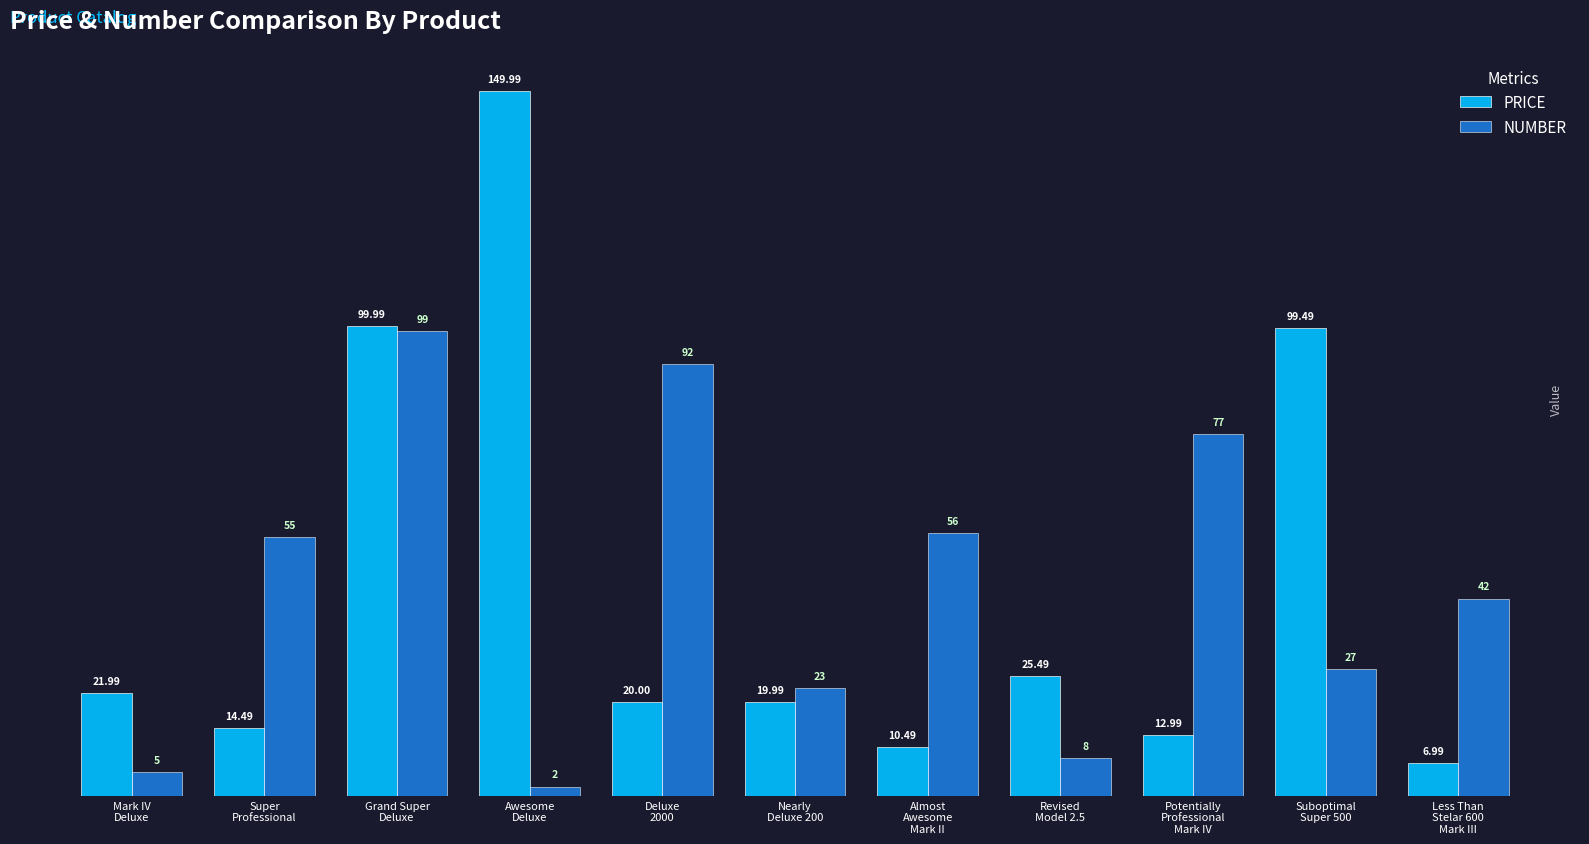

How many groups of bars are there?

11